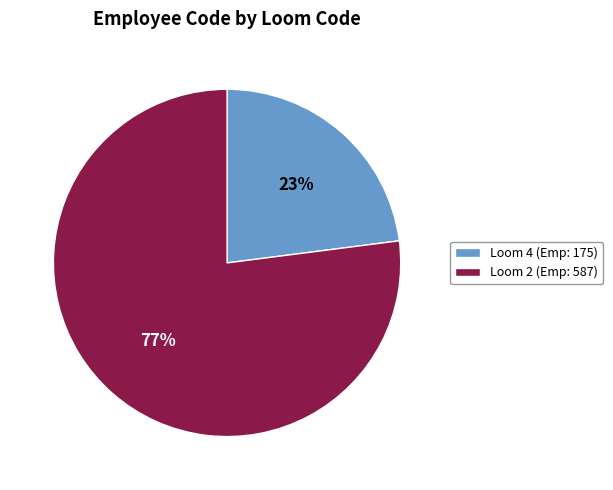

To the nearest percent, what is the difference between the largest and smallest slice percentages?

54%